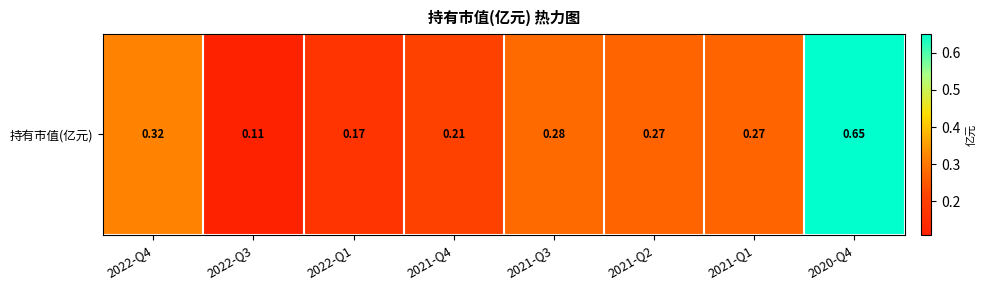

Is it true that the value at 2021-Q4 is 0.0?

False